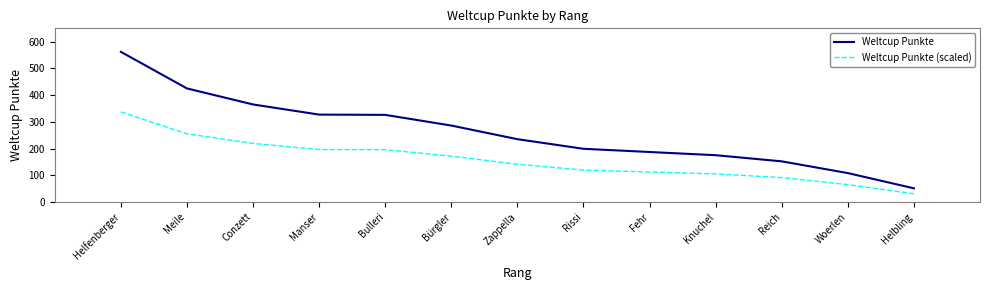

Which label corresponds to the smallest value in the chart?

Helbling